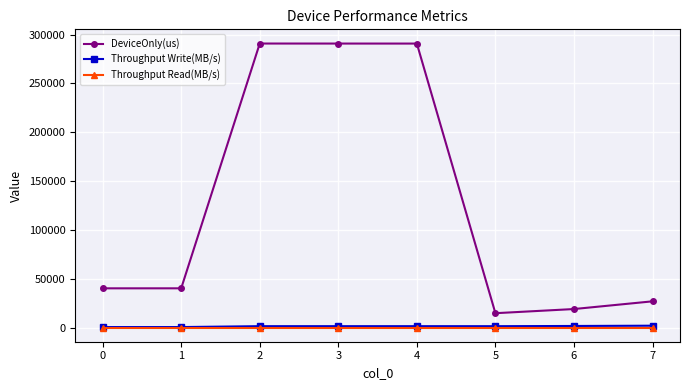

At which label does DeviceOnly(us) first exceed 40139?

1